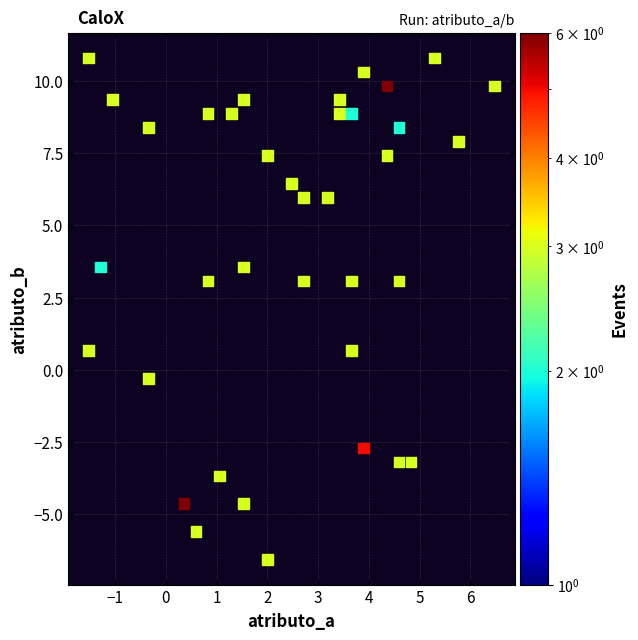

What is the range of X values (max minus min)?

8.0